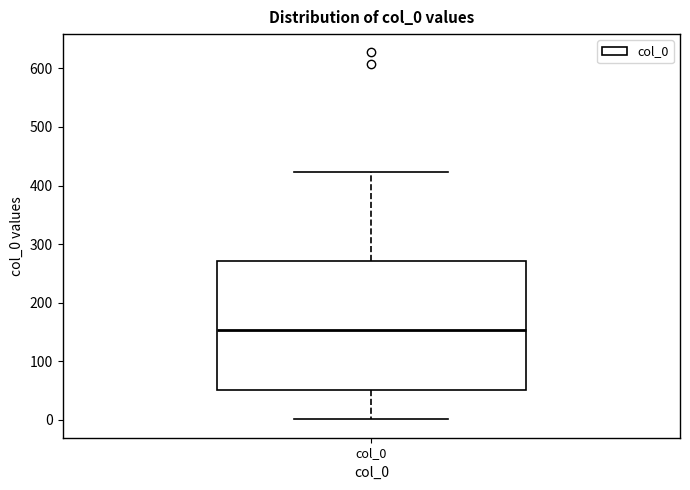

Read this box plot against the y-axis: the position of the median line, the range covered by the box, and the ends of both whiskers. The values are not printed on the chart, so give them approximately, as read against the axis.

median 150, box 50 to 270, whiskers 0 to 420